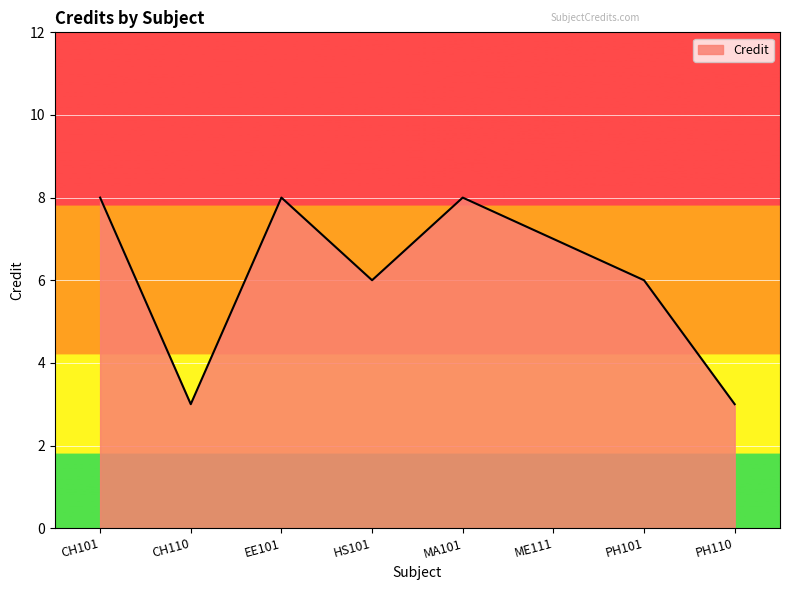

The chart shows a value of 2 at ME111. True or false?

False